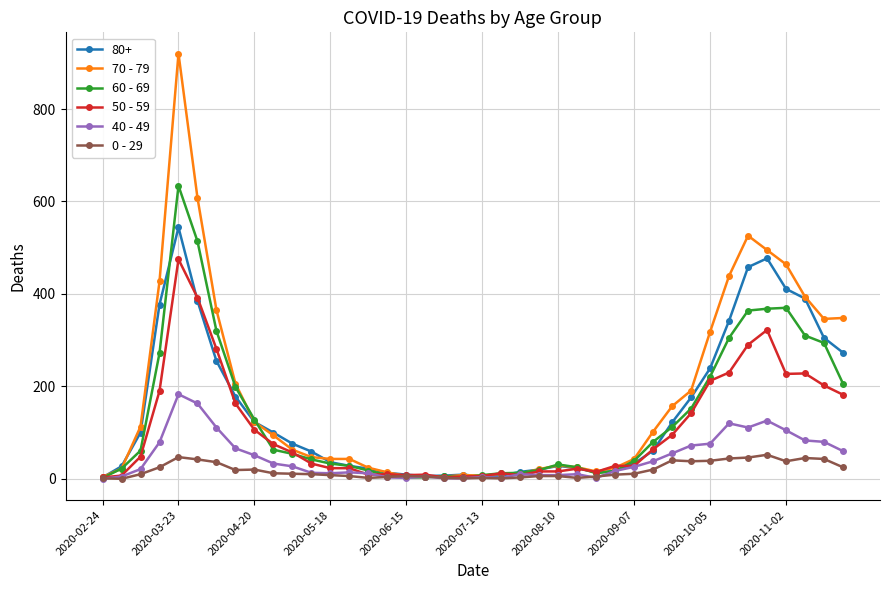

Which series has the largest range (max minus min)?

70 - 79